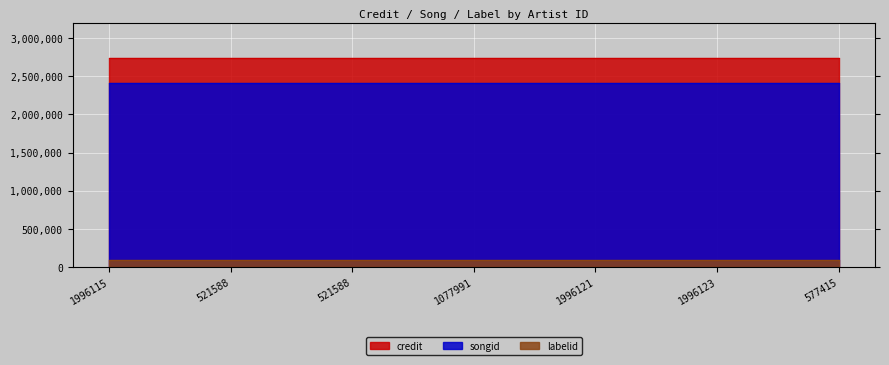

The value of credit at 1996121 is 2741147. True or false?

True